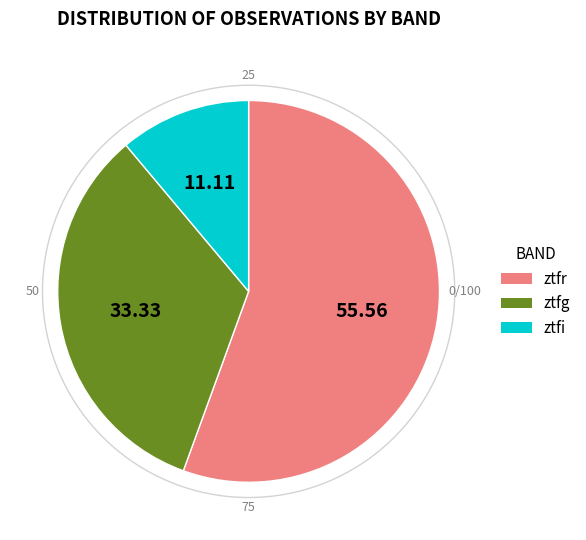

To the nearest percent, what is the combined percentage of ztfg and ztfr?

89%